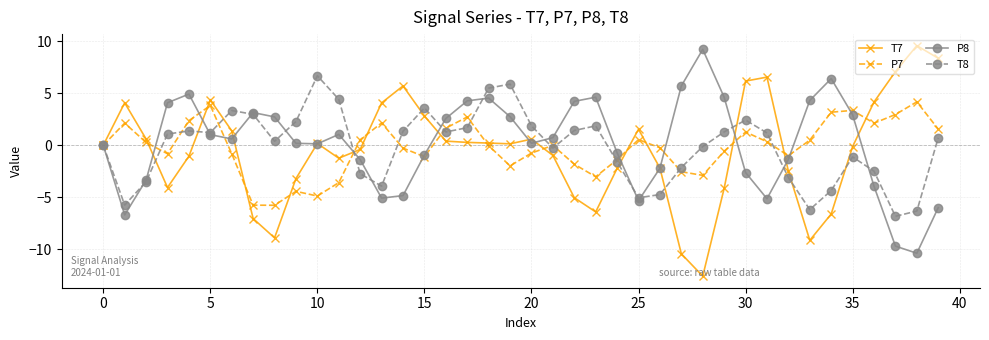

How many interior local peaks does the P8 series have?

7